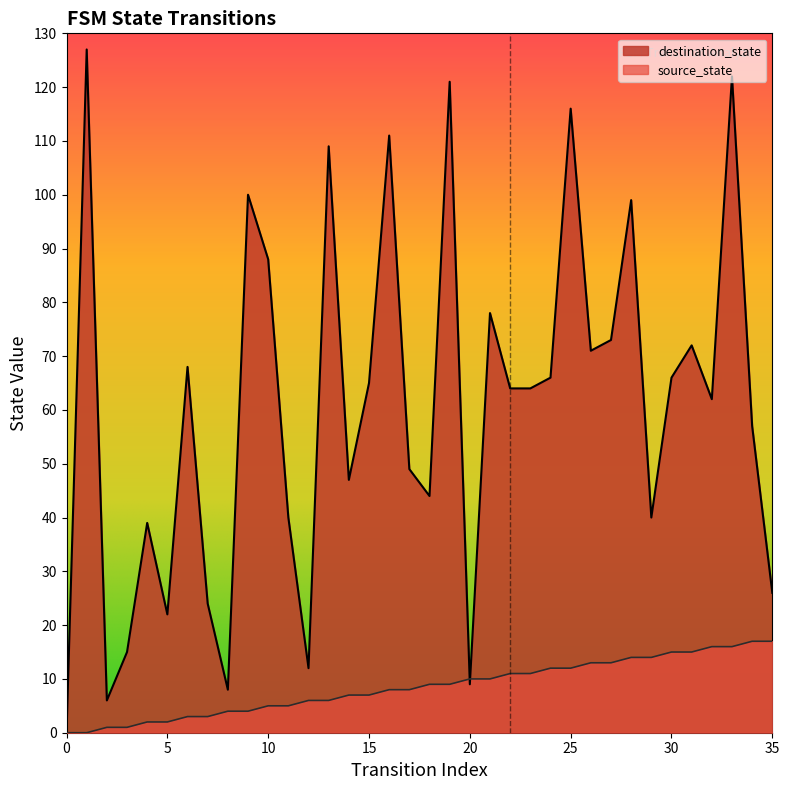

At which label does destination_state first exceed 64?

1